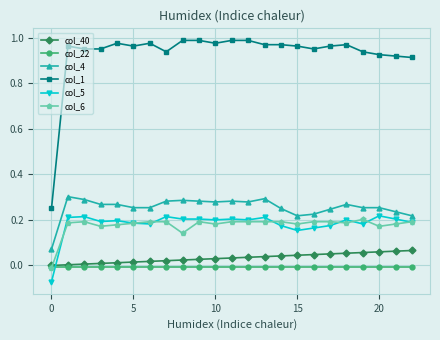

True or false: col_4 and col_40 intersect in this chart.

False